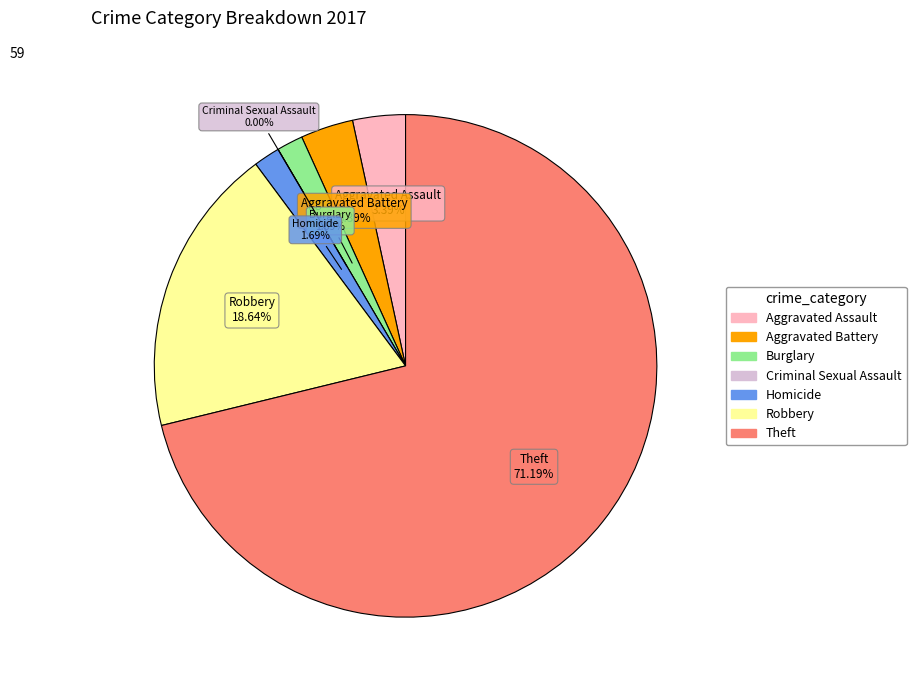

To the nearest percent, what portion does Theft represent?

71%